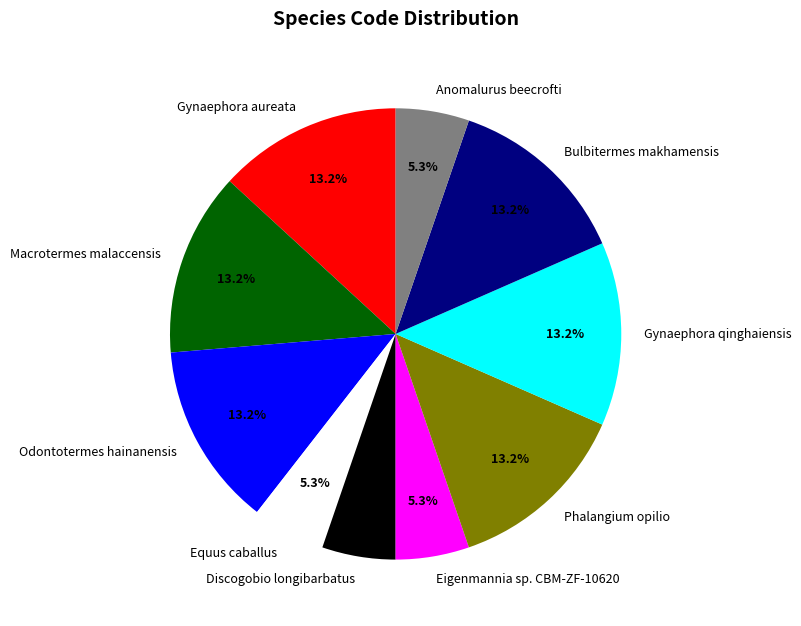

Is there any slice that represents more than half of the pie?

No